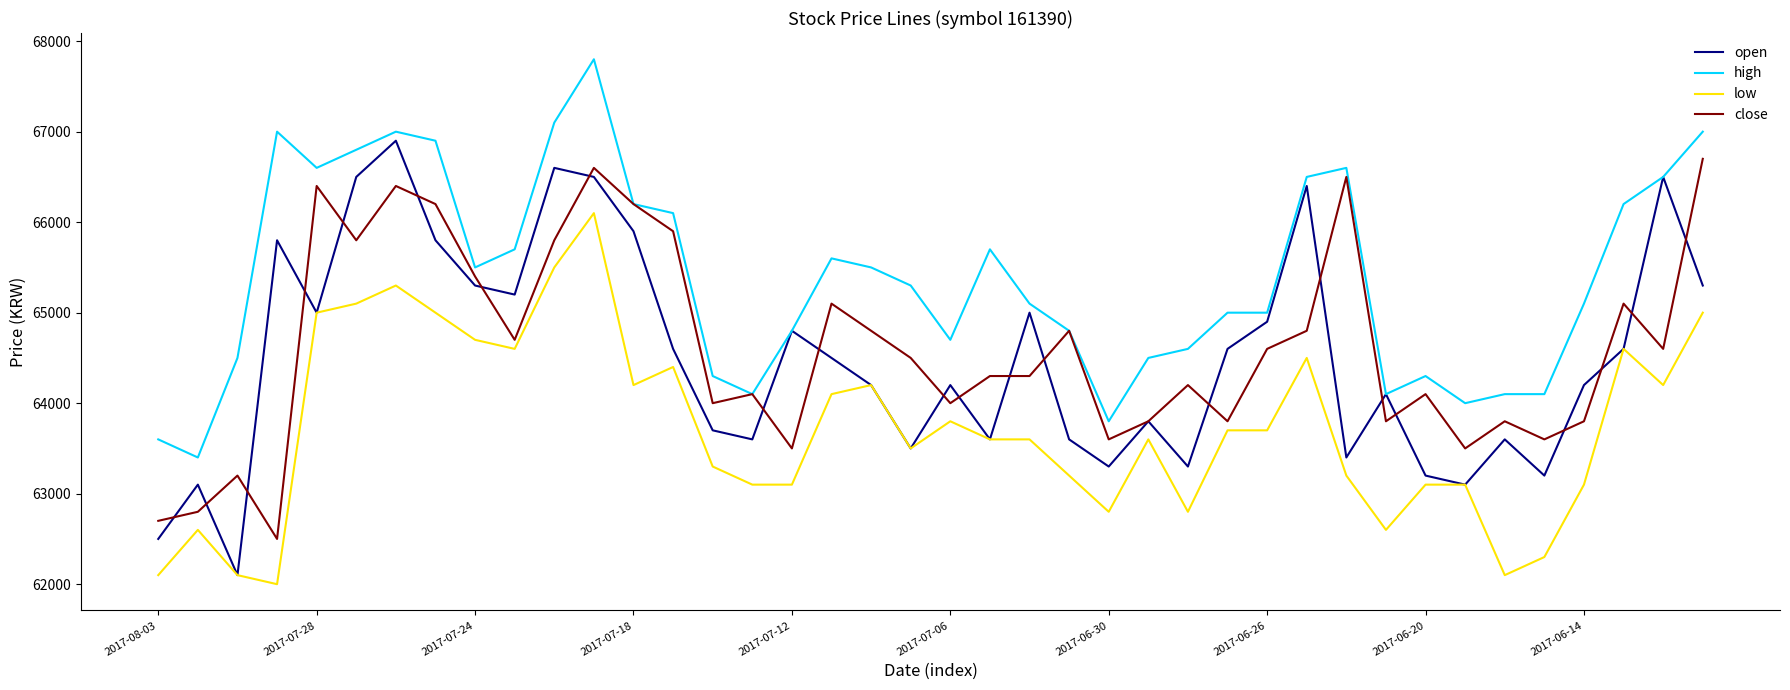

Which series has the largest range (max minus min)?

open